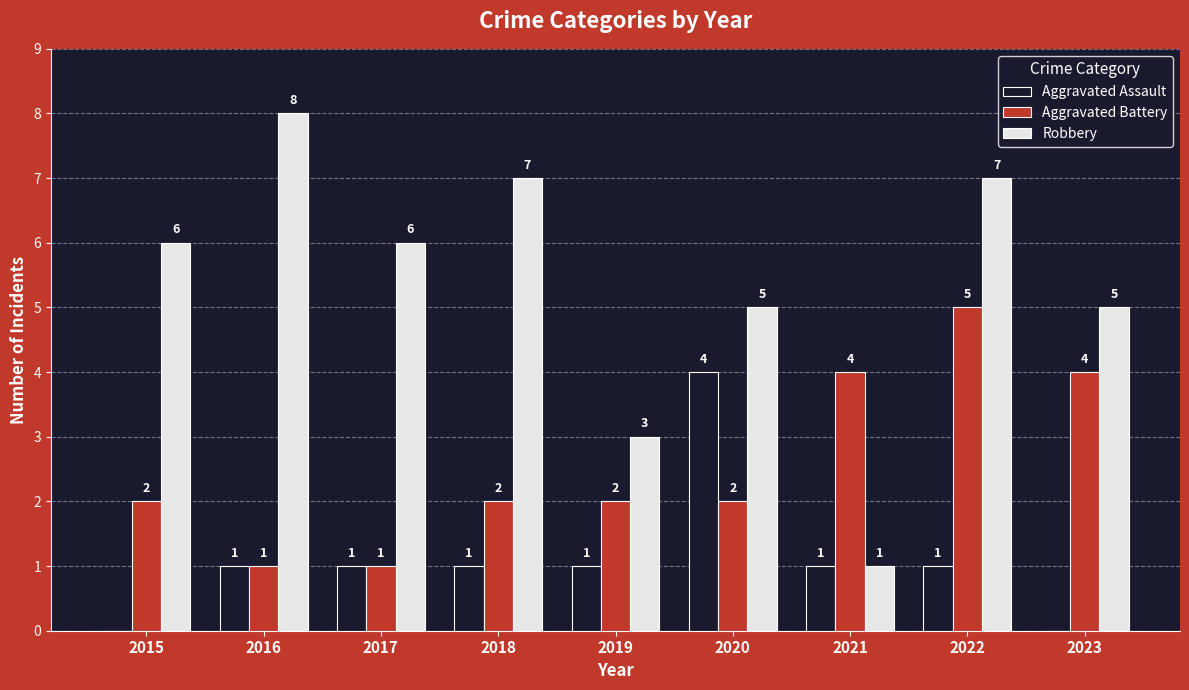

At which category does the chart reach its peak across all series?

2016